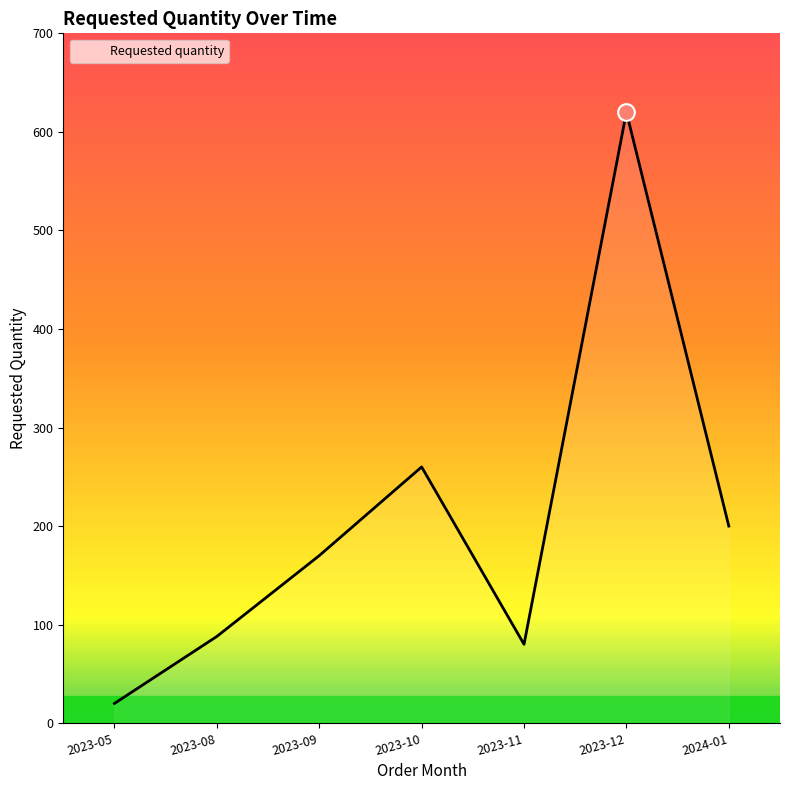

Count the number of categories in the chart.

7